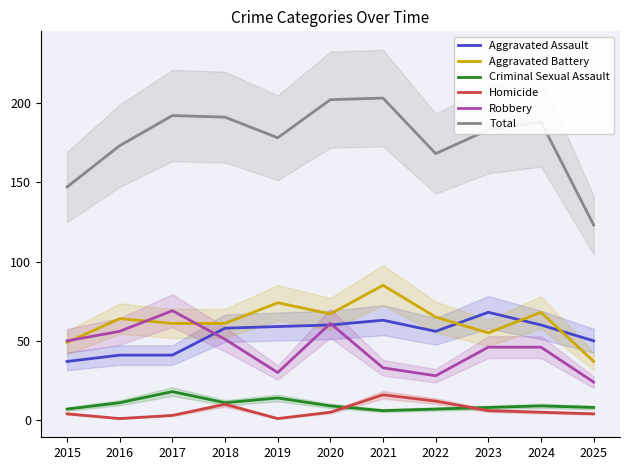

What is the minimum value for Aggravated Assault?

37